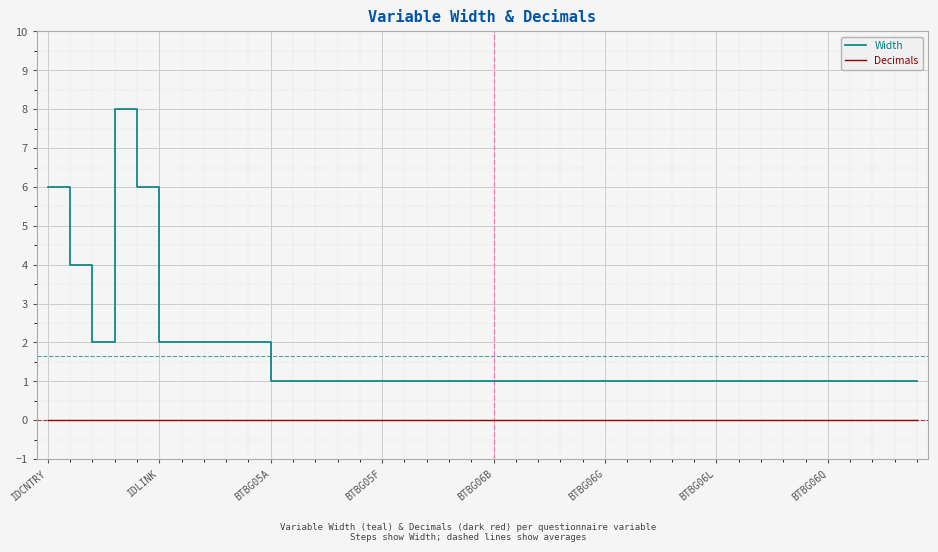

Which series has the largest range (max minus min)?

Width